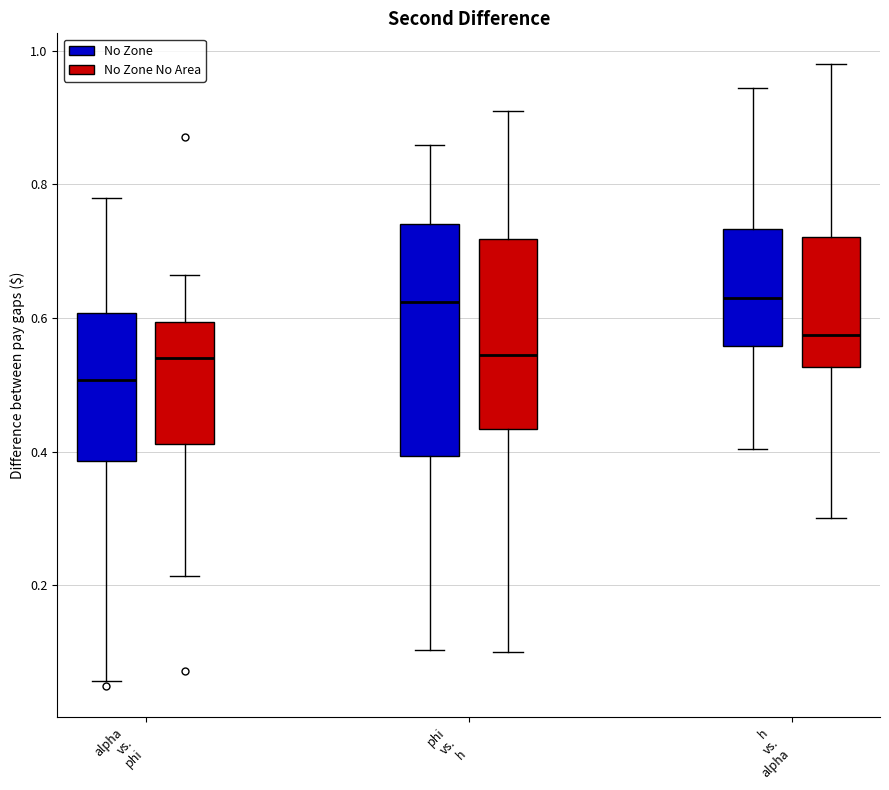

Comparing the boxes themselves (not the whiskers), which one is the tallest?

phi vs. h (No Zone)